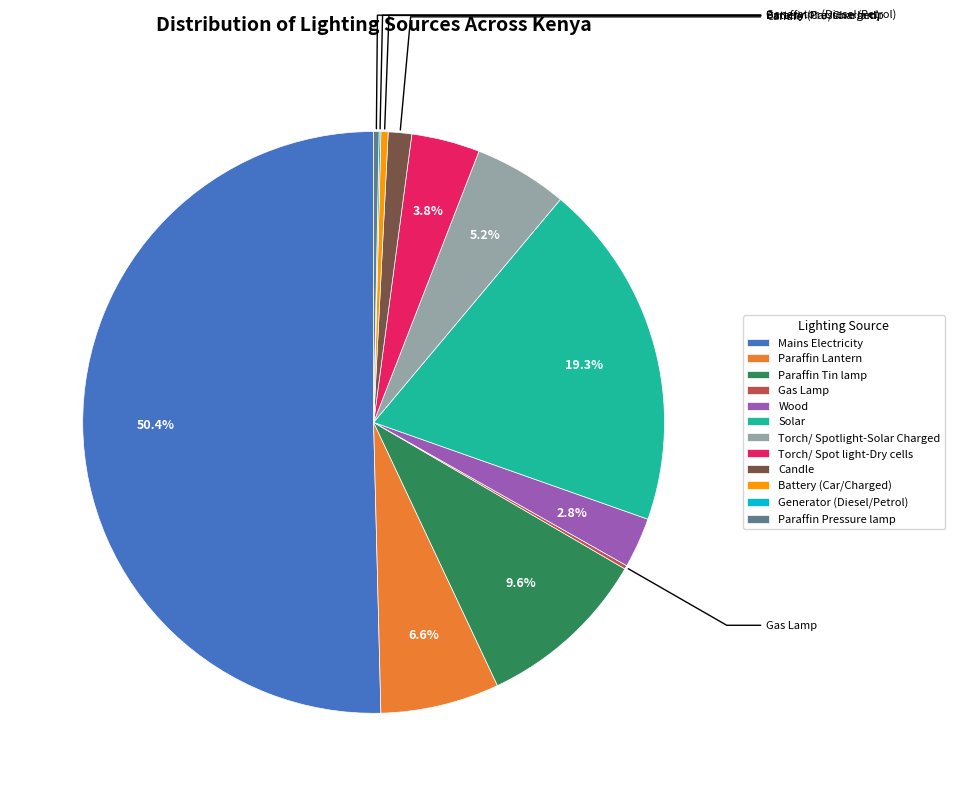

What is the majority slice?

Mains Electricity